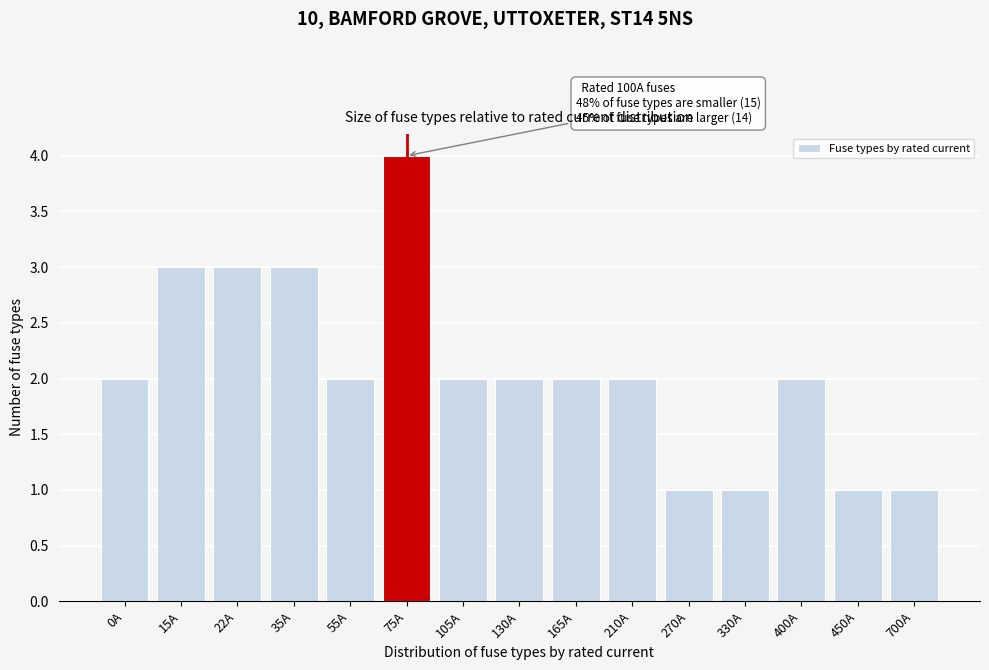

Reading right to left, list all the values displayed in this chart.

700A=1	450A=1	400A=2	330A=1	270A=1	210A=2	165A=2	130A=2	105A=2	75A=4	55A=2	35A=3	22A=3	15A=3	0A=2